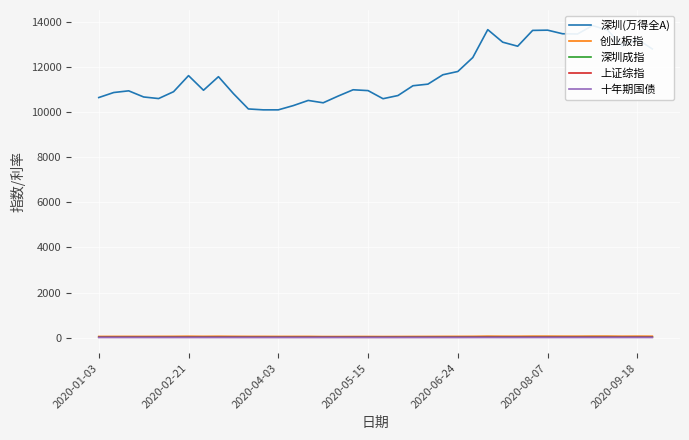

Reading left to right, list all the values displayed in this chart.

深圳(万得全A): 10656.4	10879.8	10954.4	10681.9	10611.5	10916.3	11629.7	10980.8	11582.8	10831.1	10150.1	10109.9	10110.1	10298.4	10528.0	10423.5	10721.8	11001.6	10964.9	10605.0	10746.1	11180.6	11251.7	11668.1	11813.5	12433.3	13671.2	13114.9	12935.7	13637.9	13648.5	13489.0	13478.0	13851.3	13656.7	12943.0	13245.1	12814.2
创业板指: 48.1	49.9	50.7	50.2	51.4	52.7	57.3	53.0	56.4	52.8	50.4	50.5	48.8	49.3	50.0	44.6	44.6	46.0	46.2	44.7	45.9	47.6	48.7	50.7	51.6	53.4	60.1	57.2	56.6	60.2	60.0	58.3	58.0	61.3	61.7	57.2	59.5	57.9
深圳成指: 26.7	27.3	27.5	26.7	26.5	27.1	28.9	27.1	28.8	27.0	25.5	25.2	24.9	25.3	25.6	25.1	25.3	25.9	25.9	25.2	25.6	26.6	26.8	27.8	28.1	29.5	32.5	31.2	30.9	32.7	32.9	32.5	32.6	33.5	33.3	31.4	32.3	31.2
上证综指: 14.7	14.8	14.8	14.4	14.0	14.3	14.8	14.1	14.8	14.1	13.4	13.6	13.5	13.7	13.9	13.8	14.1	13.2	13.2	12.9	13.1	13.5	13.5	13.7	13.8	14.7	15.8	15.0	14.9	15.5	15.8	15.8	15.9	16.0	15.8	15.3	15.8	15.2
十年期国债: 3.1	3.1	3.1	3.0	2.8	2.9	2.8	2.7	2.6	2.7	2.7	2.6	2.6	2.5	2.6	2.5	2.5	2.6	2.7	2.6	2.7	2.8	2.7	2.9	2.9	2.9	3.0	3.0	2.9	3.0	3.0	2.9	3.0	3.1	3.2	3.1	3.1	3.1